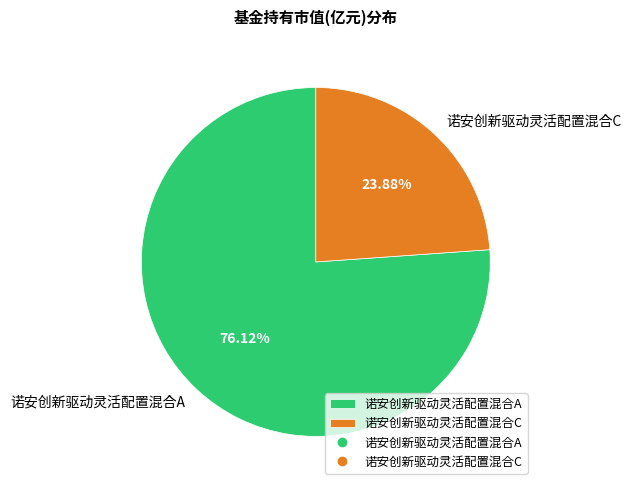

Which category accounts for the majority?

诺安创新驱动灵活配置混合A